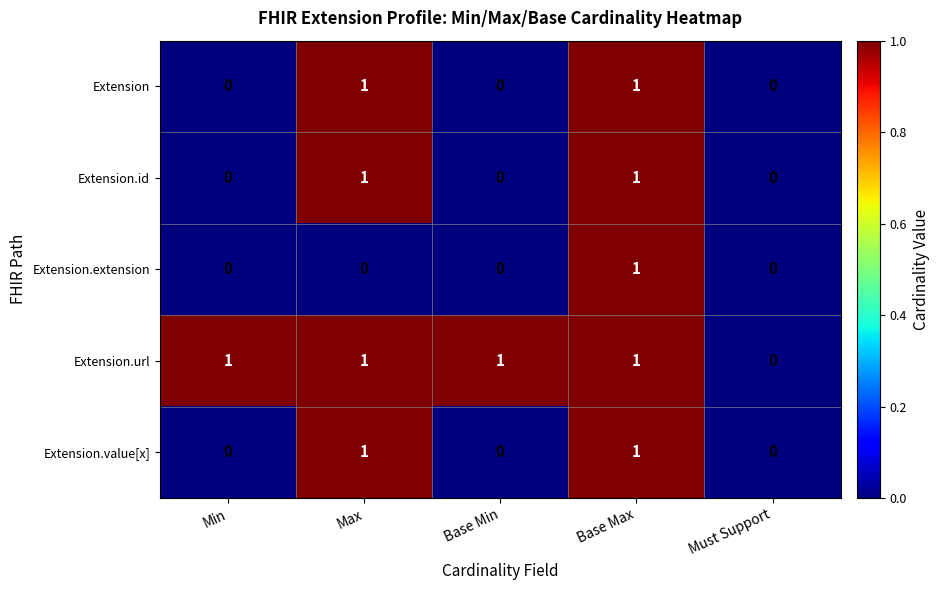

Is the value of Extension.id at Max greater than the value of Extension.value[x] at Min?

Yes